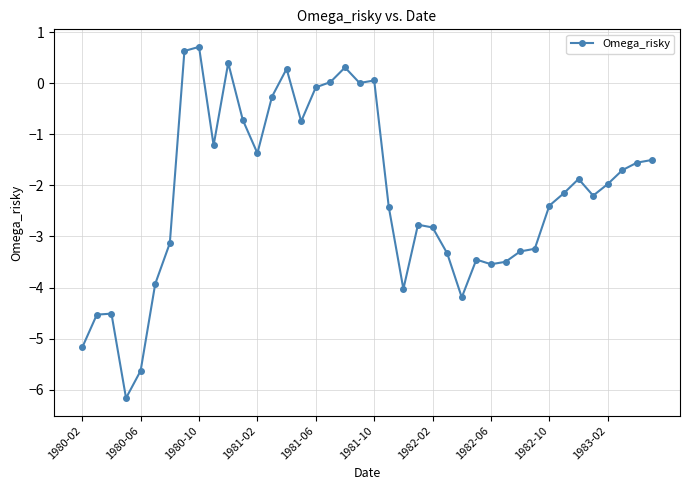

How many lines are shown in the chart?

1